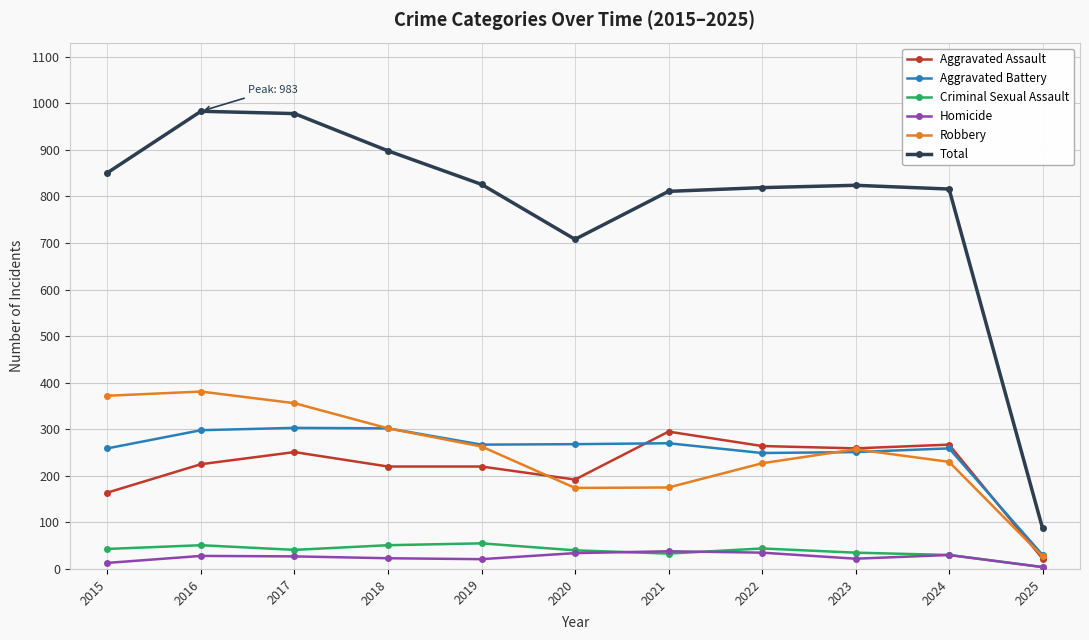

Count the number of data series in this chart.

6